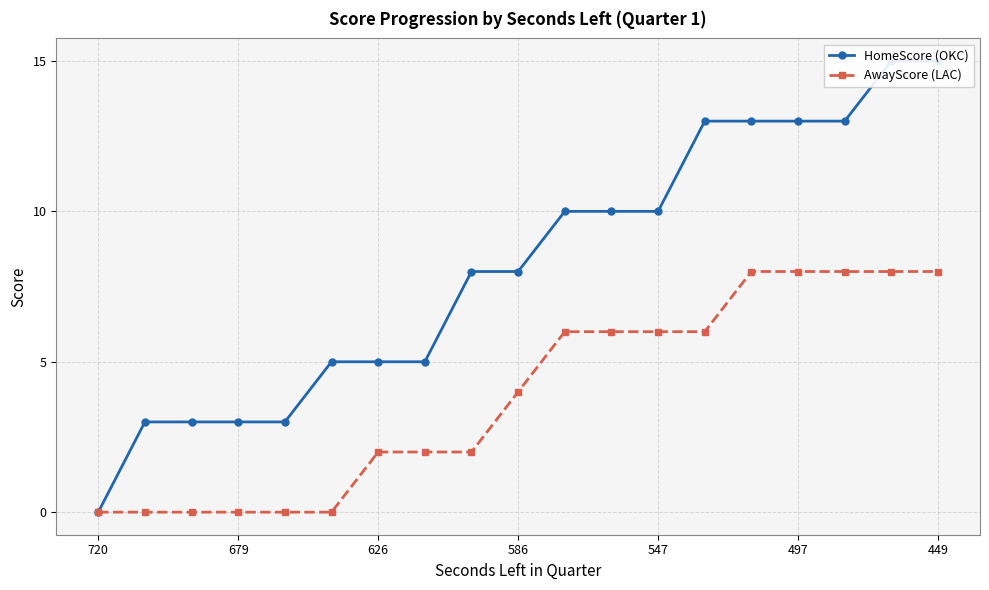

What is the difference between the maximum and minimum values in the AwayScore (LAC) series?

8